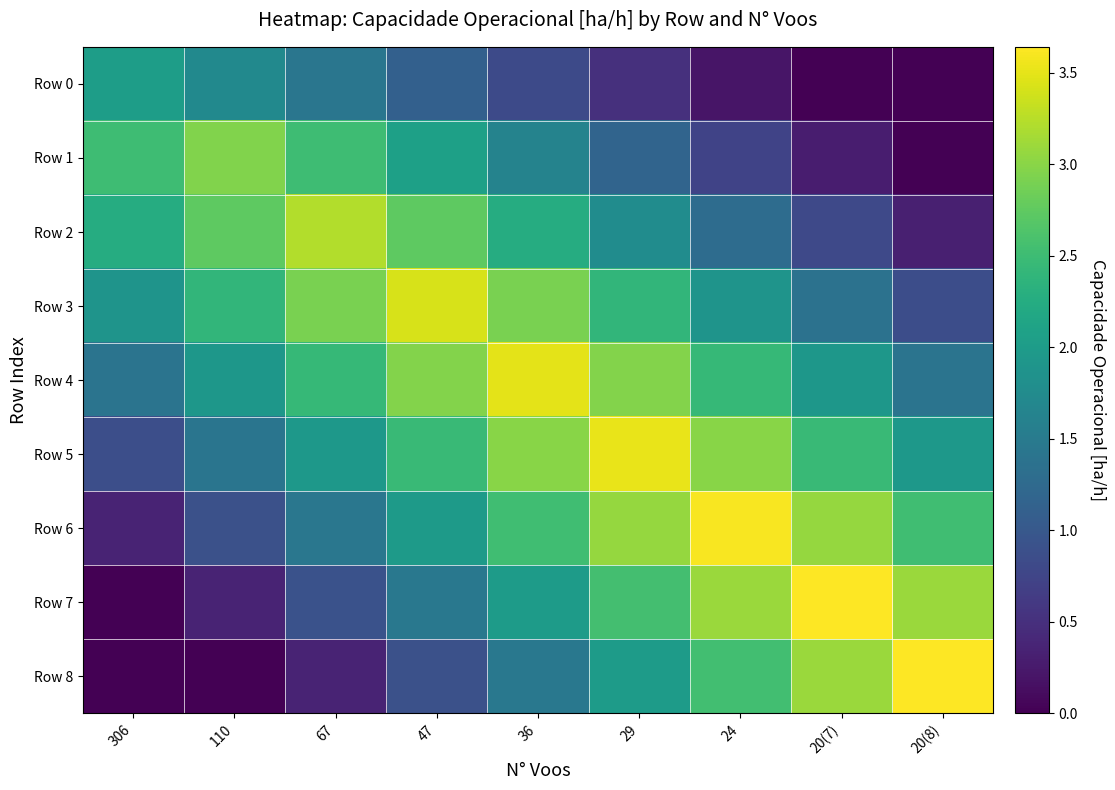

At how many categories does at least one series exceed 3?

7